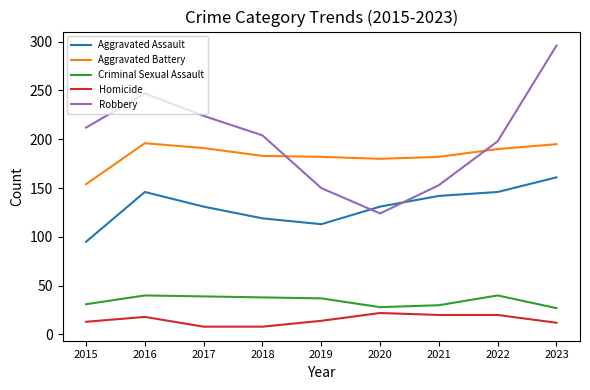

Is the value of Criminal Sexual Assault at 2022 greater than the value of Robbery at 2019?

No